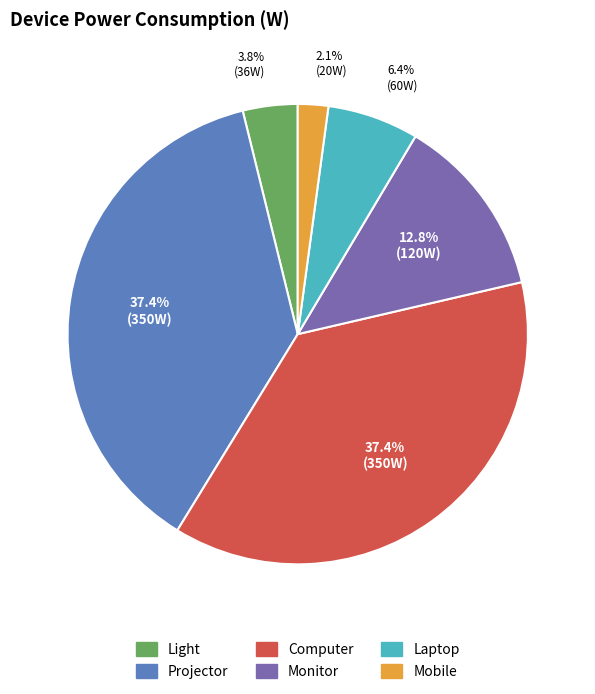

What is the ratio of the value at Laptop to the value at Light?

1.7